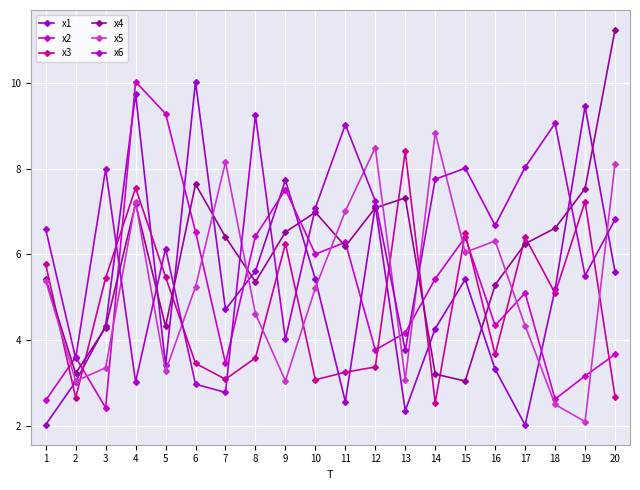

Does the chart have visible grid lines?

Yes